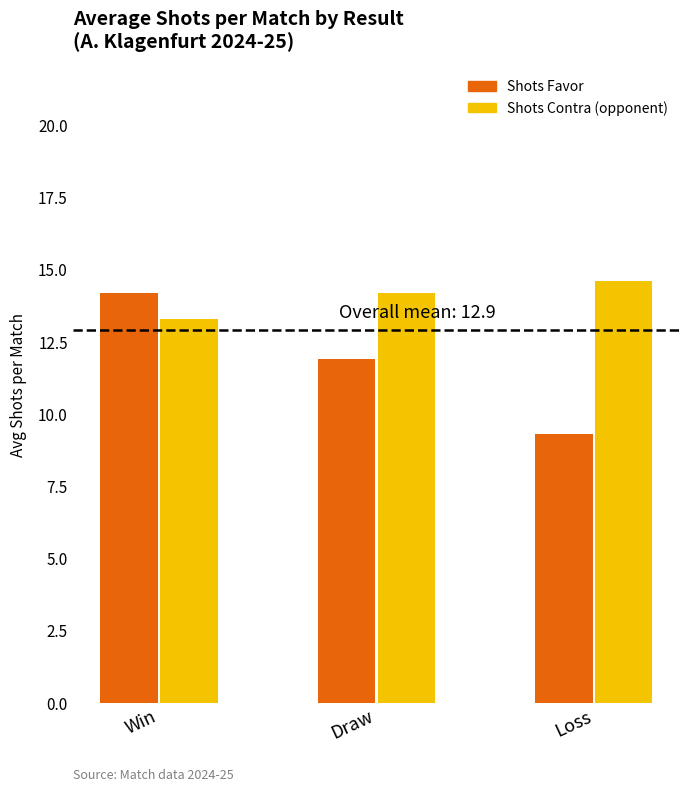

What is the greatest value displayed?

14.6